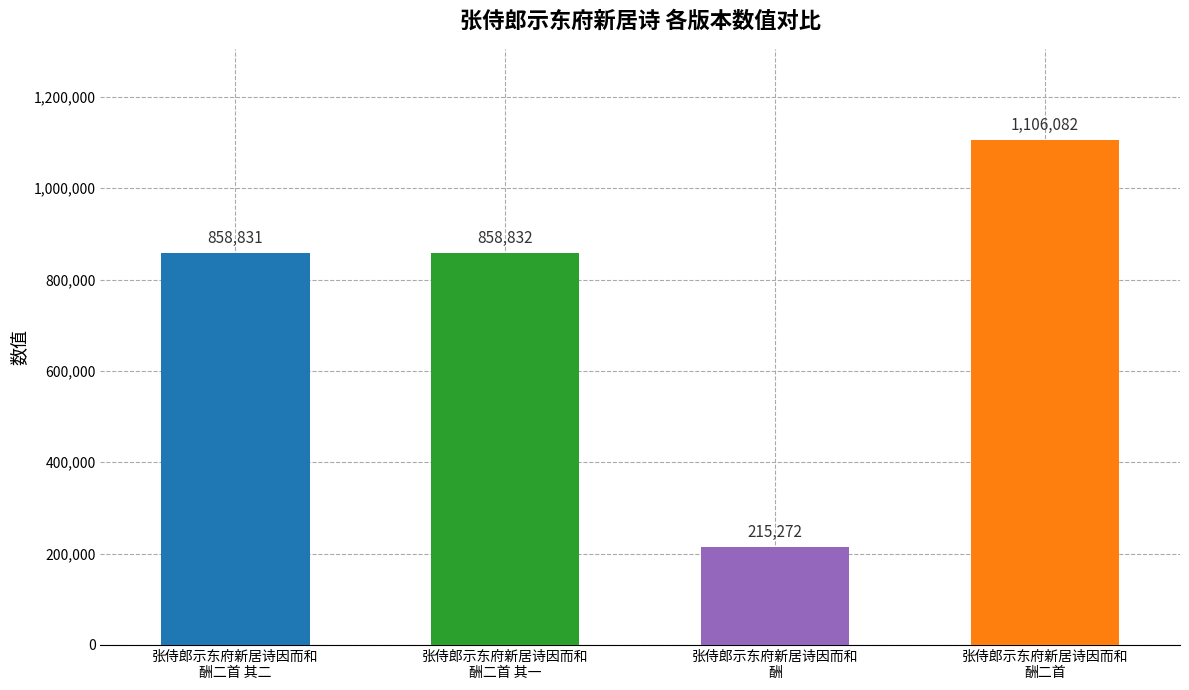

Where is the data nearest to the value 660677?

张侍郎示东府新居诗因而和
酬二首 其二